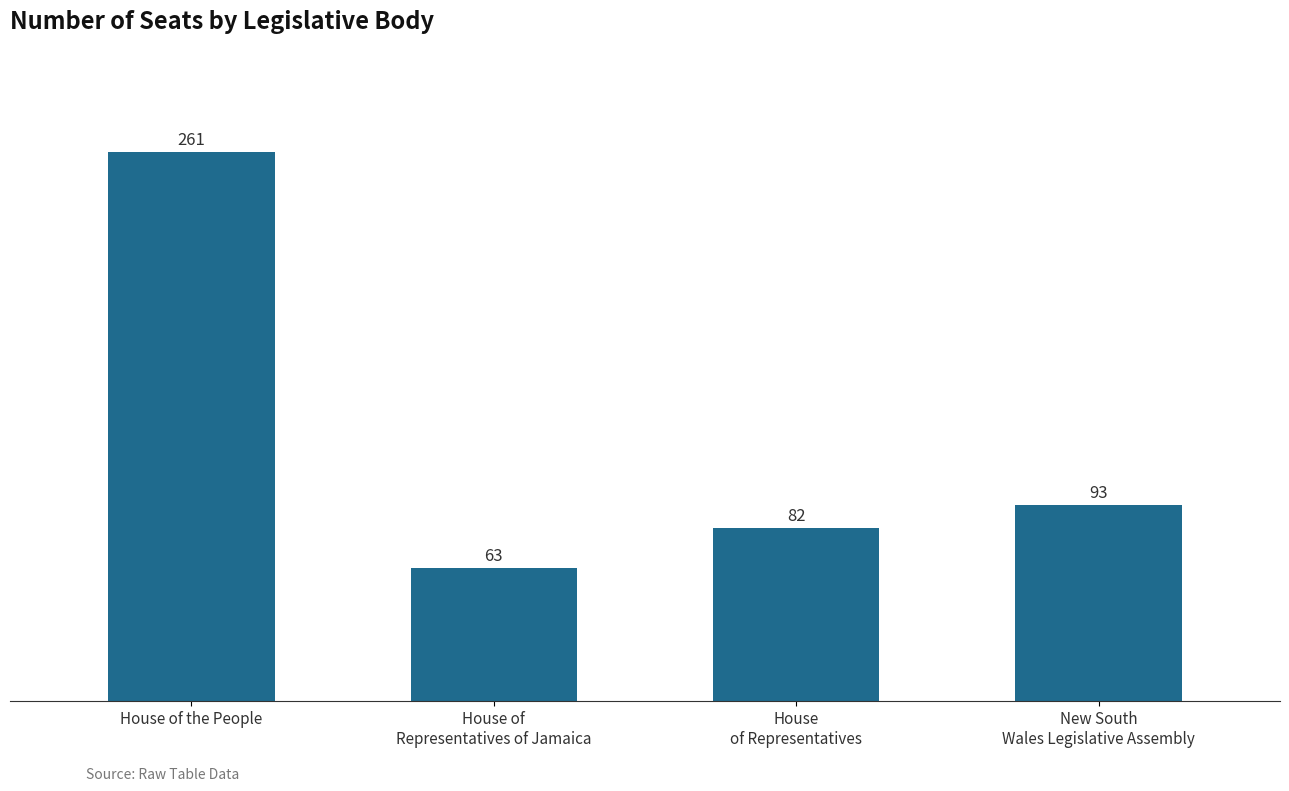

Where is the data nearest to the value 162?

New South
Wales Legislative Assembly